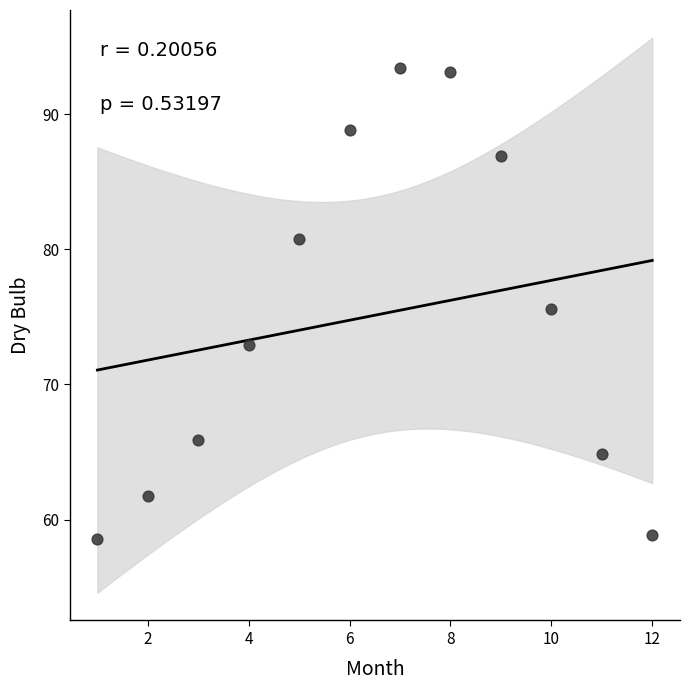

What is the average X value?

6.5